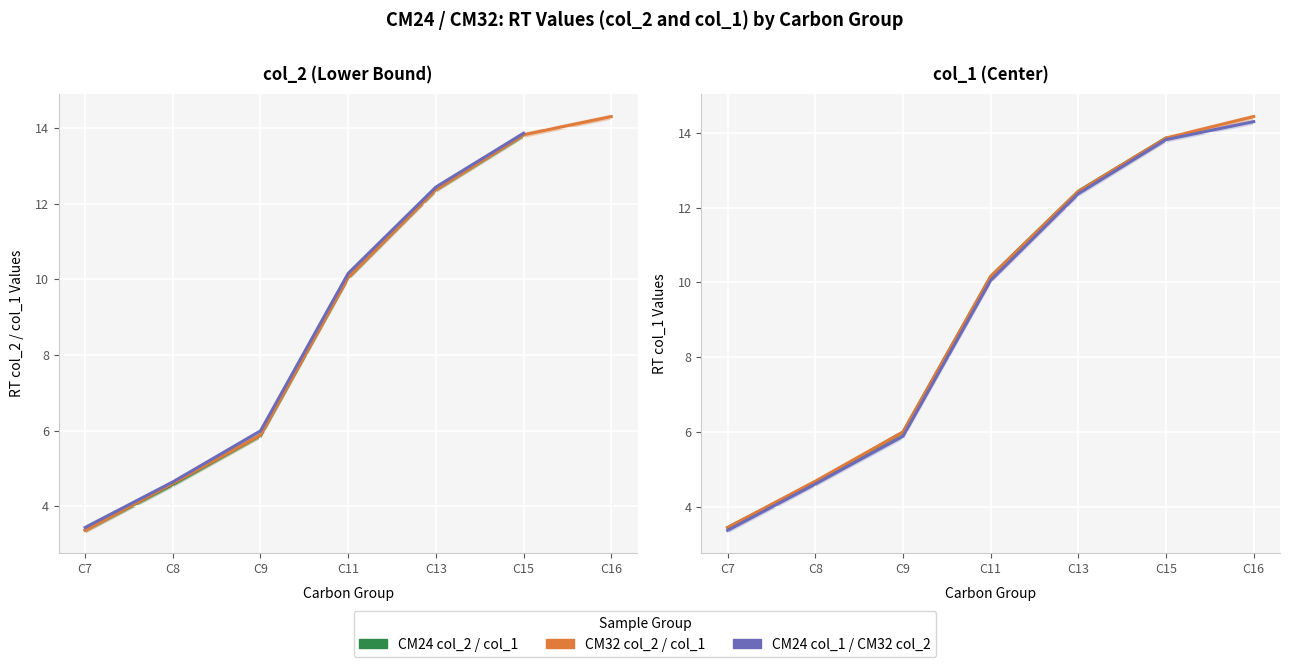

Which has a higher value, C15 or C13?

C15